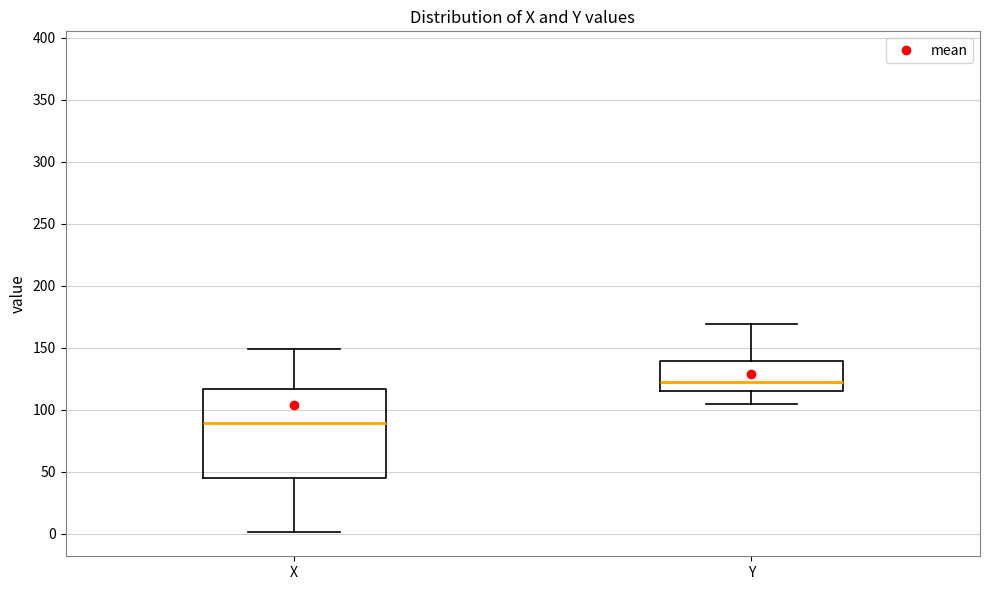

Where does the median line of the box for X sit on the y-axis? The values are not printed on the chart, so give them approximately, as read against the axis.

90